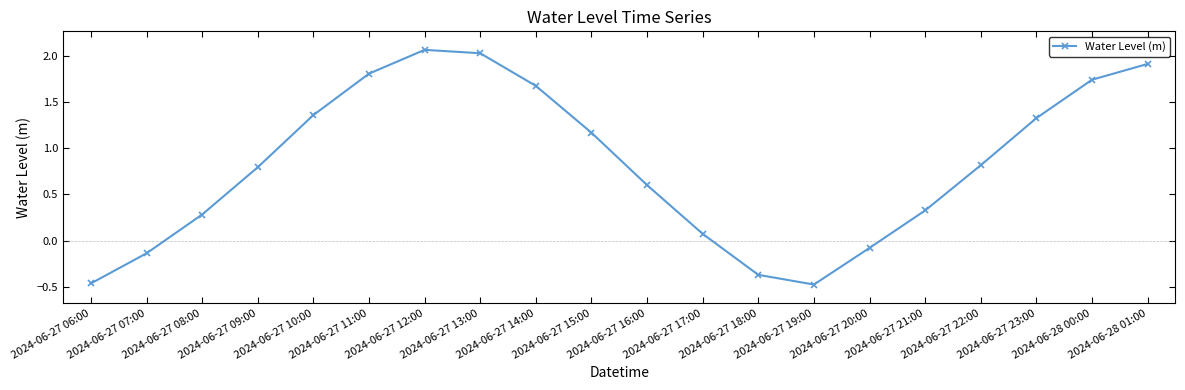

What is the label of the 8th point from the left?

2024-06-27 13:00